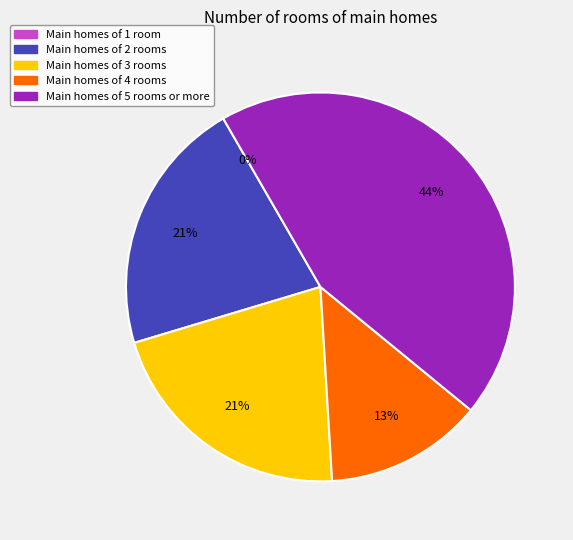

How much of the chart is everything except 0?

100.0%